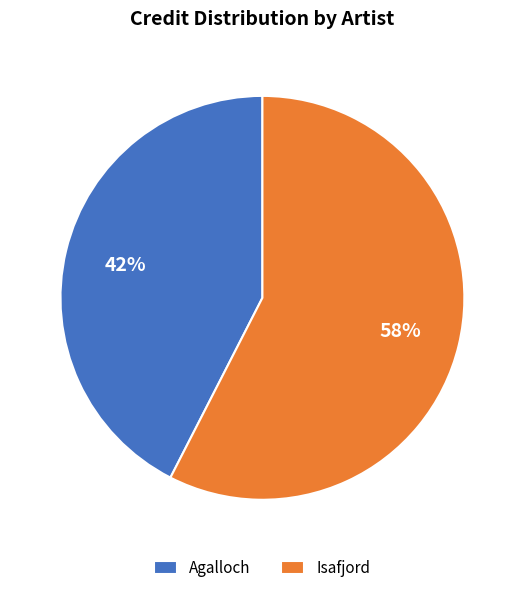

True or false: Isafjord accounts for 69% of the total.

False